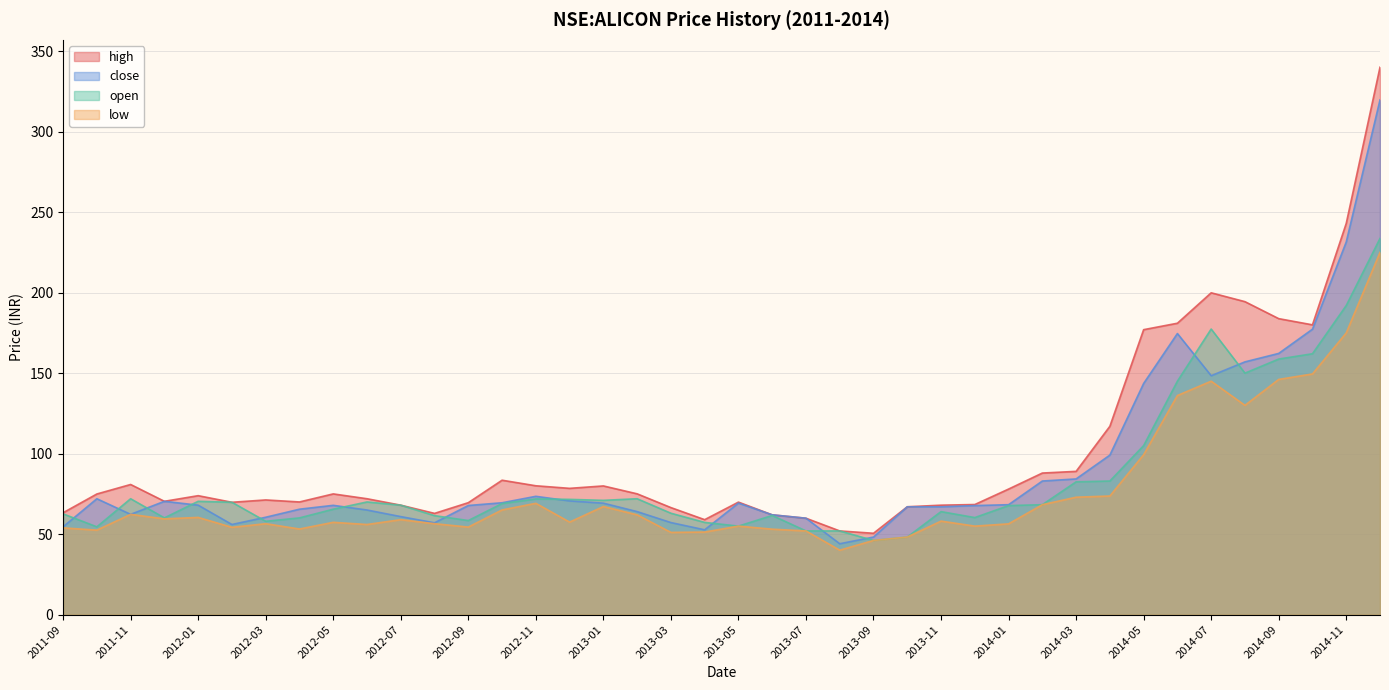

Between 2012-11 and 2013-06, which series saw the biggest shift?

high